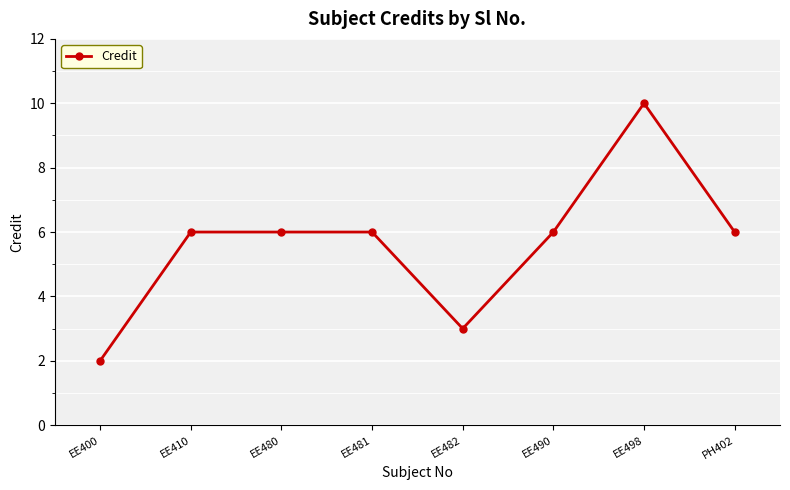

What is the sum of all values?

45